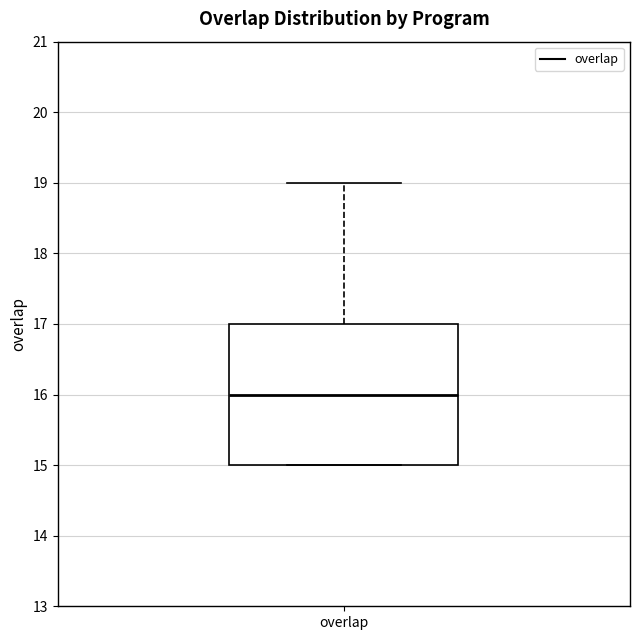

Transcribe this box plot: give where the median line is, the range the box spans, and where the two whiskers end, as read against the y-axis. The values are not printed on the chart, so give them approximately, as read against the axis.

median 16, box 15 to 17, whiskers 15 to 19